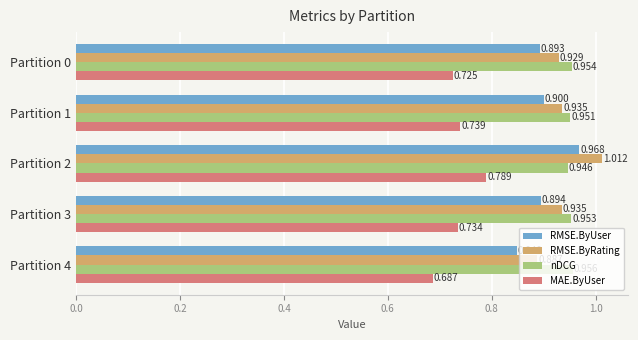

Which series has the widest spread of values?

RMSE.ByRating